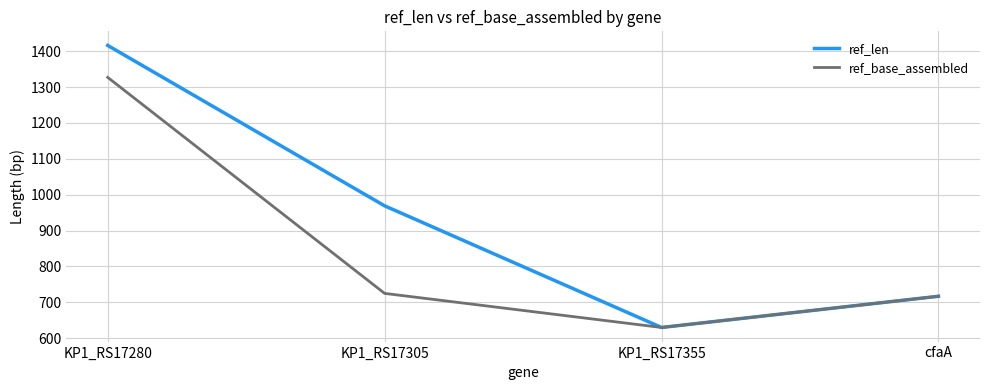

The ref_base_assembled series shows 725 at KP1_RS17305. True or false?

True